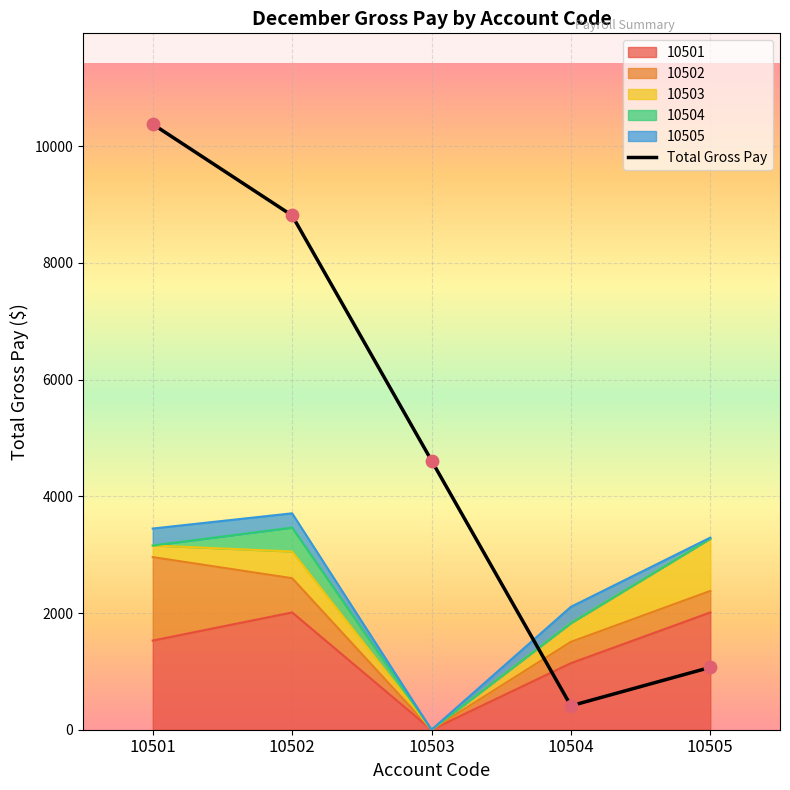

Approximately how many times larger is the value at 10501 compared to 10502?

1.2